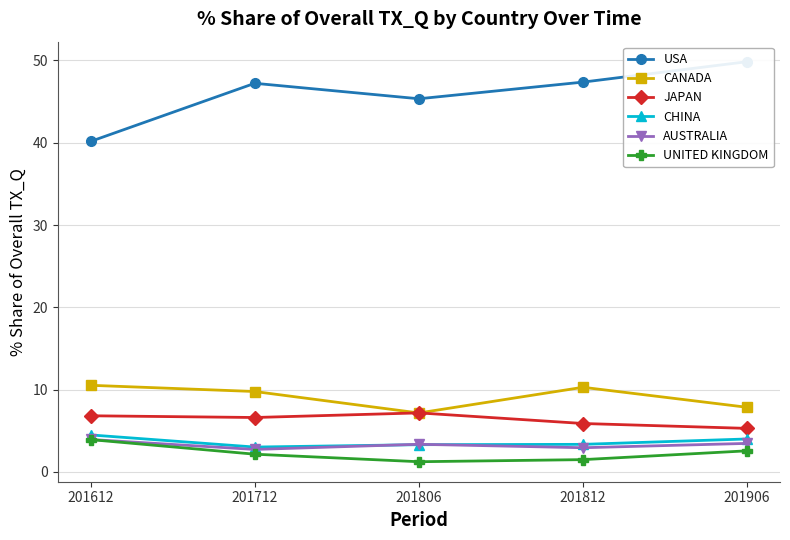

Reading left to right, extract all data points from this chart.

USA: 201612=40.2	201712=47.2	201806=45.3	201812=47.4	201906=49.9
CANADA: 201612=10.5	201712=9.8	201806=7.2	201812=10.3	201906=7.8
JAPAN: 201612=6.8	201712=6.6	201806=7.2	201812=5.9	201906=5.3
CHINA: 201612=4.5	201712=3.0	201806=3.3	201812=3.3	201906=4.0
AUSTRALIA: 201612=3.9	201712=2.7	201806=3.4	201812=2.9	201906=3.5
UNITED KINGDOM: 201612=3.9	201712=2.1	201806=1.2	201812=1.5	201906=2.6